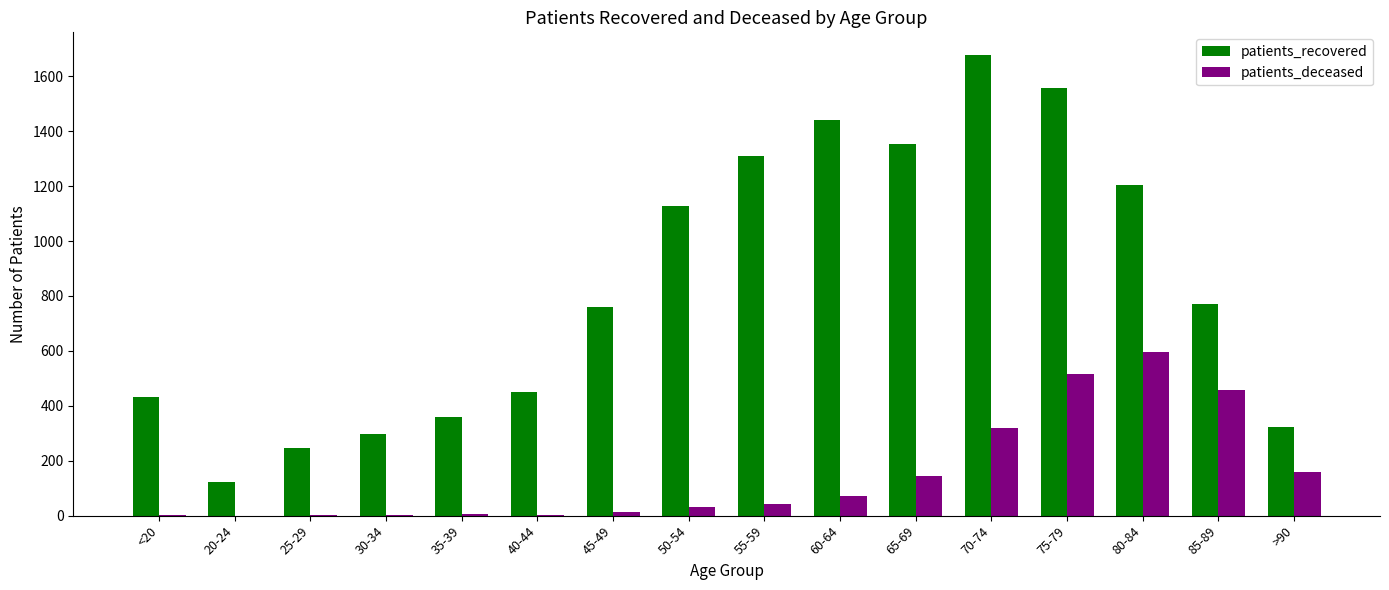

Which category has the highest value across all series?

70-74